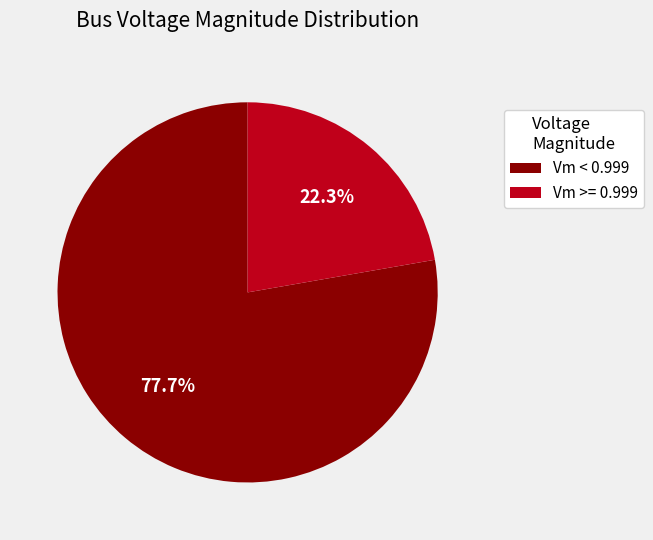

Between Vm >= 0.999 and Vm < 0.999, which is larger?

Vm < 0.999